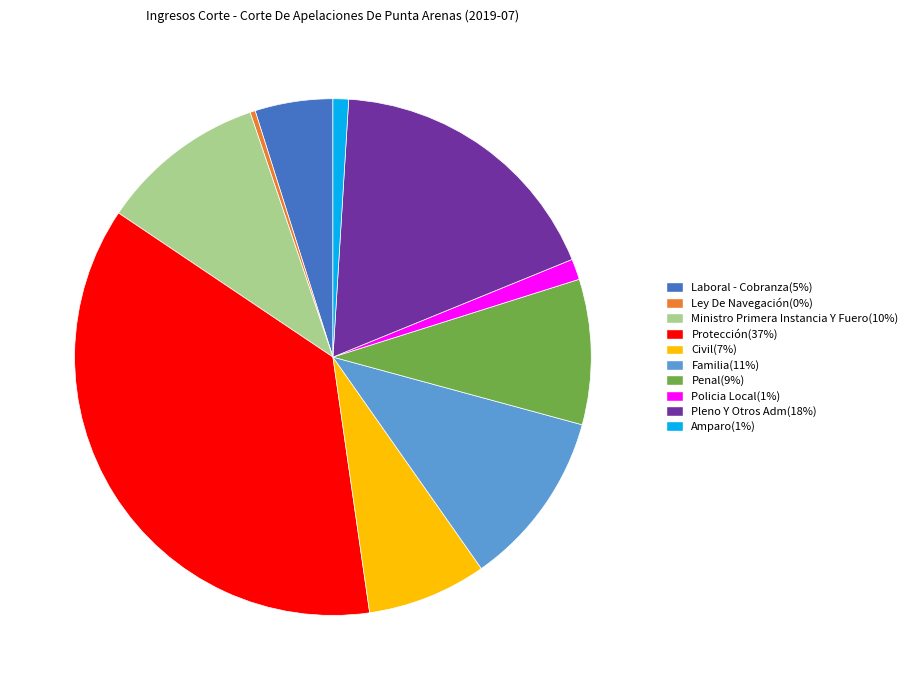

How many slices are in this pie chart?

10